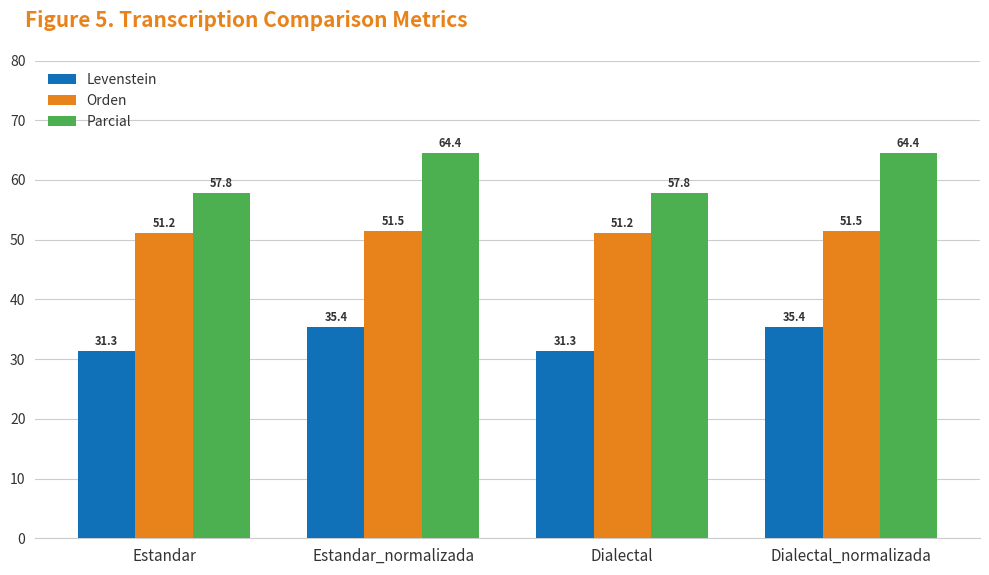

What is the minimum value shown in the chart?

31.3